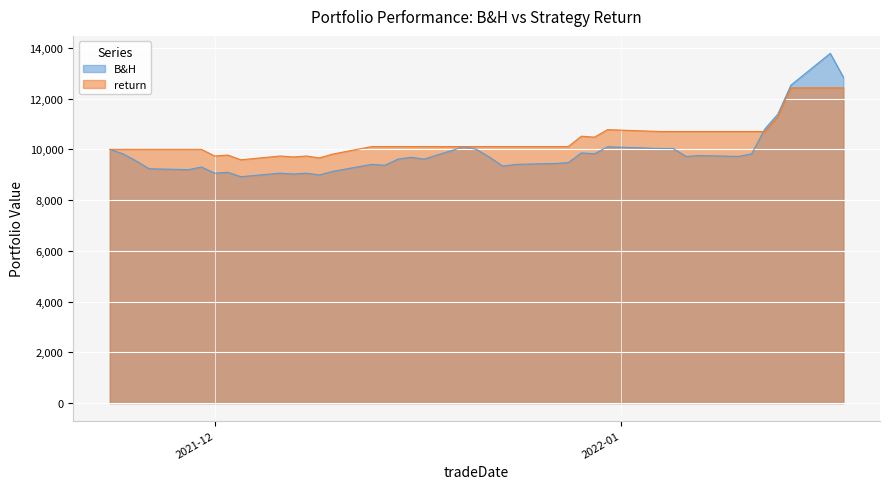

At how many categories does at least one series exceed 10529?

12